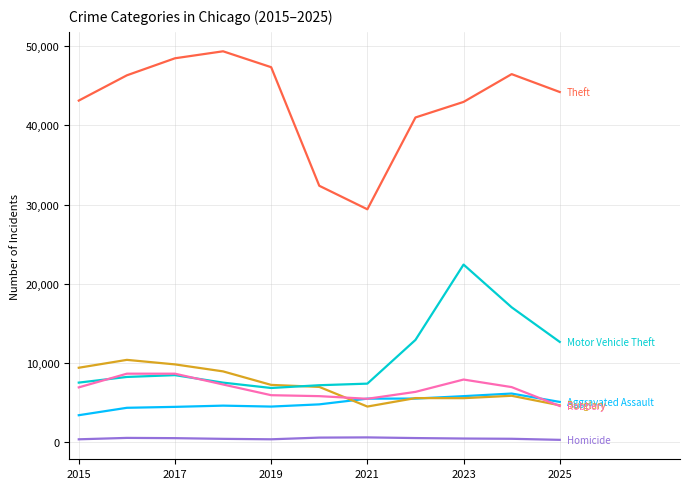

What is the maximum value shown in the chart?

49338